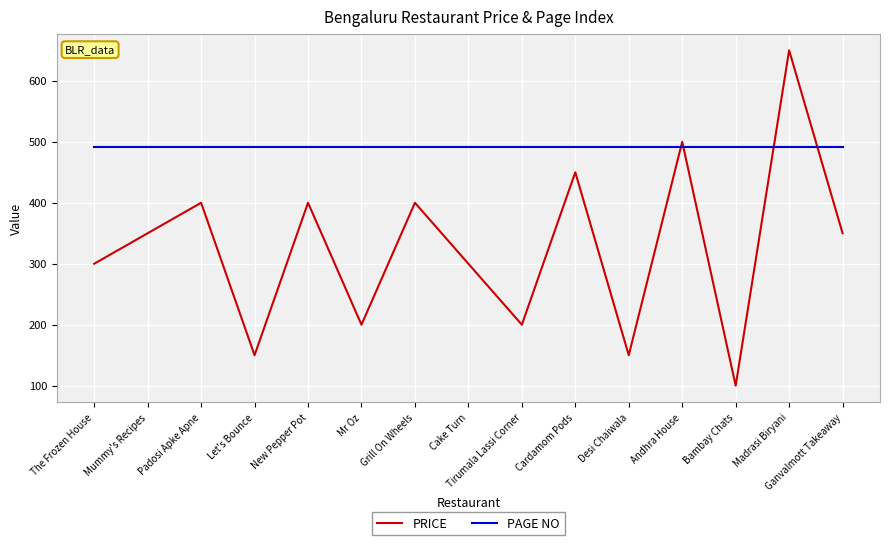

Where do PAGE NO and PRICE first cross each other?

Desi Chaiwala and Andhra House